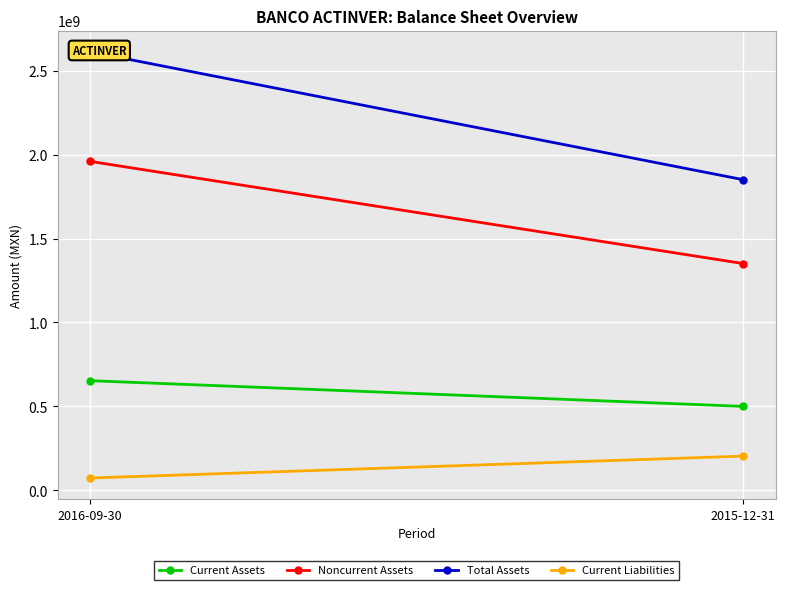

The Noncurrent Assets series shows 780758925 at 2015-12-31. True or false?

False